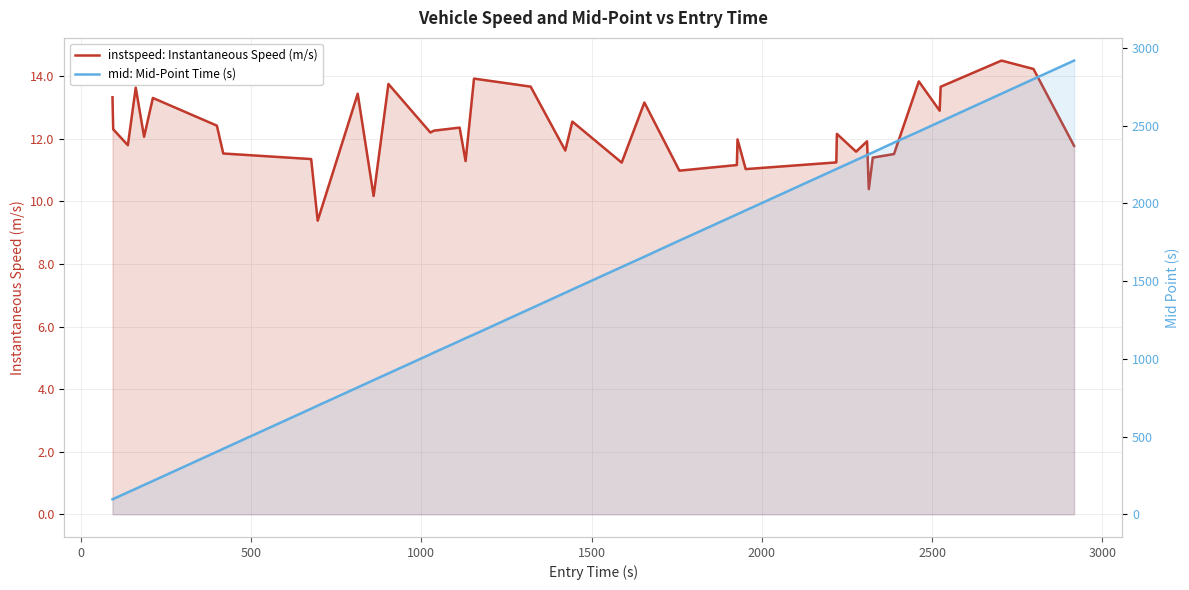

True or false: instspeed: Instantaneous Speed (m/s) and mid: Mid-Point Time (s) intersect in this chart.

False